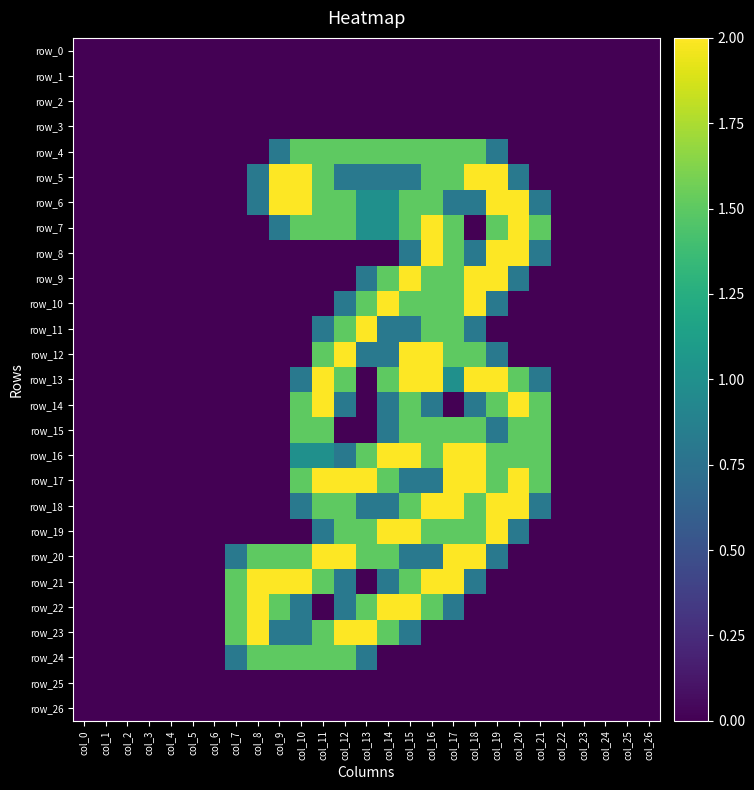

Reading left to right, what are all the values shown in this chart?

row_0: 0.0	0.0	0.0	0.0	0.0	0.0	0.0	0.0	0.0	0.0	0.0	0.0	0.0	0.0	0.0	0.0	0.0	0.0	0.0	0.0	0.0	0.0	0.0	0.0	0.0	0.0	0.0
row_1: 0.0	0.0	0.0	0.0	0.0	0.0	0.0	0.0	0.0	0.0	0.0	0.0	0.0	0.0	0.0	0.0	0.0	0.0	0.0	0.0	0.0	0.0	0.0	0.0	0.0	0.0	0.0
row_2: 0.0	0.0	0.0	0.0	0.0	0.0	0.0	0.0	0.0	0.0	0.0	0.0	0.0	0.0	0.0	0.0	0.0	0.0	0.0	0.0	0.0	0.0	0.0	0.0	0.0	0.0	0.0
row_3: 0.0	0.0	0.0	0.0	0.0	0.0	0.0	0.0	0.0	0.0	0.0	0.0	0.0	0.0	0.0	0.0	0.0	0.0	0.0	0.0	0.0	0.0	0.0	0.0	0.0	0.0	0.0
row_4: 0.0	0.0	0.0	0.0	0.0	0.0	0.0	0.0	0.0	0.8	1.5	1.5	1.5	1.5	1.5	1.5	1.5	1.5	1.5	0.8	0.0	0.0	0.0	0.0	0.0	0.0	0.0
row_5: 0.0	0.0	0.0	0.0	0.0	0.0	0.0	0.0	0.8	2.0	2.0	1.5	0.8	0.8	0.8	0.8	1.5	1.5	2.0	2.0	0.8	0.0	0.0	0.0	0.0	0.0	0.0
row_6: 0.0	0.0	0.0	0.0	0.0	0.0	0.0	0.0	0.8	2.0	2.0	1.5	1.5	1.0	1.0	1.5	1.5	0.8	0.8	2.0	2.0	0.8	0.0	0.0	0.0	0.0	0.0
row_7: 0.0	0.0	0.0	0.0	0.0	0.0	0.0	0.0	0.0	0.8	1.5	1.5	1.5	1.0	1.0	1.5	2.0	1.5	0.0	1.5	2.0	1.5	0.0	0.0	0.0	0.0	0.0
row_8: 0.0	0.0	0.0	0.0	0.0	0.0	0.0	0.0	0.0	0.0	0.0	0.0	0.0	0.0	0.0	0.8	2.0	1.5	0.8	2.0	2.0	0.8	0.0	0.0	0.0	0.0	0.0
row_9: 0.0	0.0	0.0	0.0	0.0	0.0	0.0	0.0	0.0	0.0	0.0	0.0	0.0	0.8	1.5	2.0	1.5	1.5	2.0	2.0	0.8	0.0	0.0	0.0	0.0	0.0	0.0
row_10: 0.0	0.0	0.0	0.0	0.0	0.0	0.0	0.0	0.0	0.0	0.0	0.0	0.8	1.5	2.0	1.5	1.5	1.5	2.0	0.8	0.0	0.0	0.0	0.0	0.0	0.0	0.0
row_11: 0.0	0.0	0.0	0.0	0.0	0.0	0.0	0.0	0.0	0.0	0.0	0.8	1.5	2.0	0.8	0.8	1.5	1.5	0.8	0.0	0.0	0.0	0.0	0.0	0.0	0.0	0.0
row_12: 0.0	0.0	0.0	0.0	0.0	0.0	0.0	0.0	0.0	0.0	0.0	1.5	2.0	0.8	0.8	2.0	2.0	1.5	1.5	0.8	0.0	0.0	0.0	0.0	0.0	0.0	0.0
row_13: 0.0	0.0	0.0	0.0	0.0	0.0	0.0	0.0	0.0	0.0	0.8	2.0	1.5	0.0	1.5	2.0	2.0	1.0	2.0	2.0	1.5	0.8	0.0	0.0	0.0	0.0	0.0
row_14: 0.0	0.0	0.0	0.0	0.0	0.0	0.0	0.0	0.0	0.0	1.5	2.0	0.8	0.0	0.8	1.5	0.8	0.0	0.8	1.5	2.0	1.5	0.0	0.0	0.0	0.0	0.0
row_15: 0.0	0.0	0.0	0.0	0.0	0.0	0.0	0.0	0.0	0.0	1.5	1.5	0.0	0.0	0.8	1.5	1.5	1.5	1.5	0.8	1.5	1.5	0.0	0.0	0.0	0.0	0.0
row_16: 0.0	0.0	0.0	0.0	0.0	0.0	0.0	0.0	0.0	0.0	1.0	1.0	0.8	1.5	2.0	2.0	1.5	2.0	2.0	1.5	1.5	1.5	0.0	0.0	0.0	0.0	0.0
row_17: 0.0	0.0	0.0	0.0	0.0	0.0	0.0	0.0	0.0	0.0	1.5	2.0	2.0	2.0	1.5	0.8	0.8	2.0	2.0	1.5	2.0	1.5	0.0	0.0	0.0	0.0	0.0
row_18: 0.0	0.0	0.0	0.0	0.0	0.0	0.0	0.0	0.0	0.0	0.8	1.5	1.5	0.8	0.8	1.5	2.0	2.0	1.5	2.0	2.0	0.8	0.0	0.0	0.0	0.0	0.0
row_19: 0.0	0.0	0.0	0.0	0.0	0.0	0.0	0.0	0.0	0.0	0.0	0.8	1.5	1.5	2.0	2.0	1.5	1.5	1.5	2.0	0.8	0.0	0.0	0.0	0.0	0.0	0.0
row_20: 0.0	0.0	0.0	0.0	0.0	0.0	0.0	0.8	1.5	1.5	1.5	2.0	2.0	1.5	1.5	0.8	0.8	2.0	2.0	0.8	0.0	0.0	0.0	0.0	0.0	0.0	0.0
row_21: 0.0	0.0	0.0	0.0	0.0	0.0	0.0	1.5	2.0	2.0	2.0	1.5	0.8	0.0	0.8	1.5	2.0	2.0	0.8	0.0	0.0	0.0	0.0	0.0	0.0	0.0	0.0
row_22: 0.0	0.0	0.0	0.0	0.0	0.0	0.0	1.5	2.0	1.5	0.8	0.0	0.8	1.5	2.0	2.0	1.5	0.8	0.0	0.0	0.0	0.0	0.0	0.0	0.0	0.0	0.0
row_23: 0.0	0.0	0.0	0.0	0.0	0.0	0.0	1.5	2.0	0.8	0.8	1.5	2.0	2.0	1.5	0.8	0.0	0.0	0.0	0.0	0.0	0.0	0.0	0.0	0.0	0.0	0.0
row_24: 0.0	0.0	0.0	0.0	0.0	0.0	0.0	0.8	1.5	1.5	1.5	1.5	1.5	0.8	0.0	0.0	0.0	0.0	0.0	0.0	0.0	0.0	0.0	0.0	0.0	0.0	0.0
row_25: 0.0	0.0	0.0	0.0	0.0	0.0	0.0	0.0	0.0	0.0	0.0	0.0	0.0	0.0	0.0	0.0	0.0	0.0	0.0	0.0	0.0	0.0	0.0	0.0	0.0	0.0	0.0
row_26: 0.0	0.0	0.0	0.0	0.0	0.0	0.0	0.0	0.0	0.0	0.0	0.0	0.0	0.0	0.0	0.0	0.0	0.0	0.0	0.0	0.0	0.0	0.0	0.0	0.0	0.0	0.0